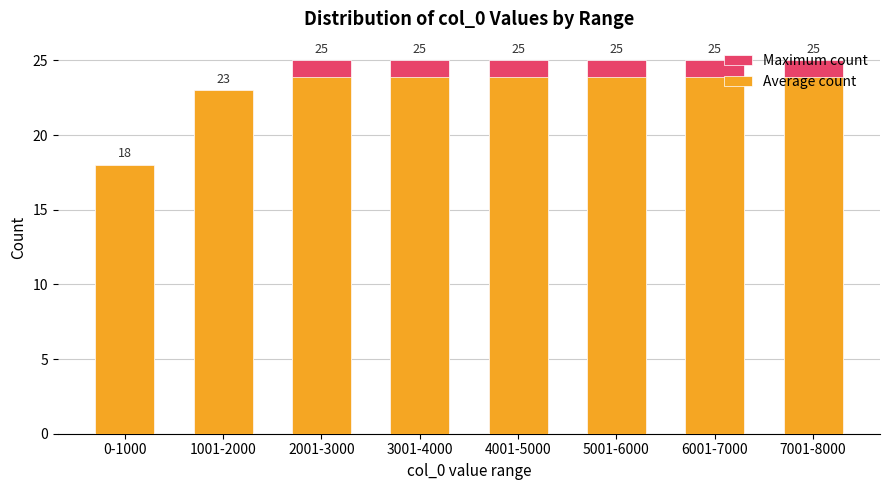

At which label does Average count first exceed 23?

2001-3000